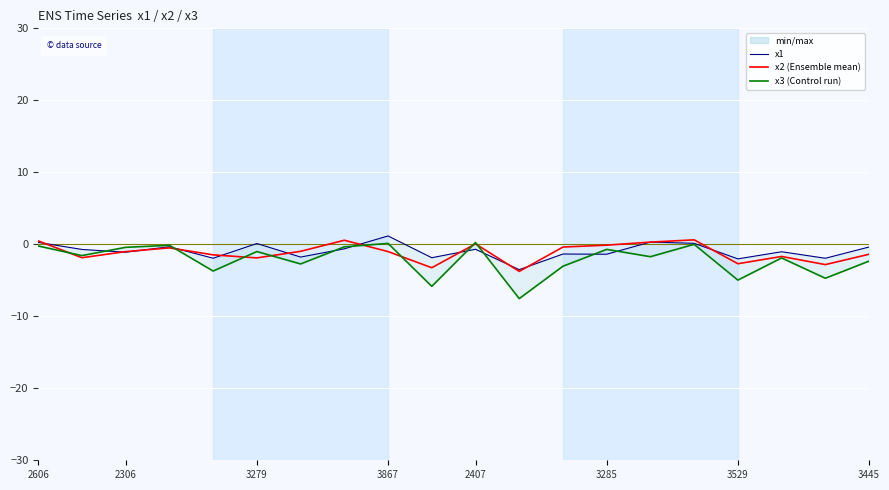

In x2, how many points are lower than both neighbors (excluding endpoints)?

6